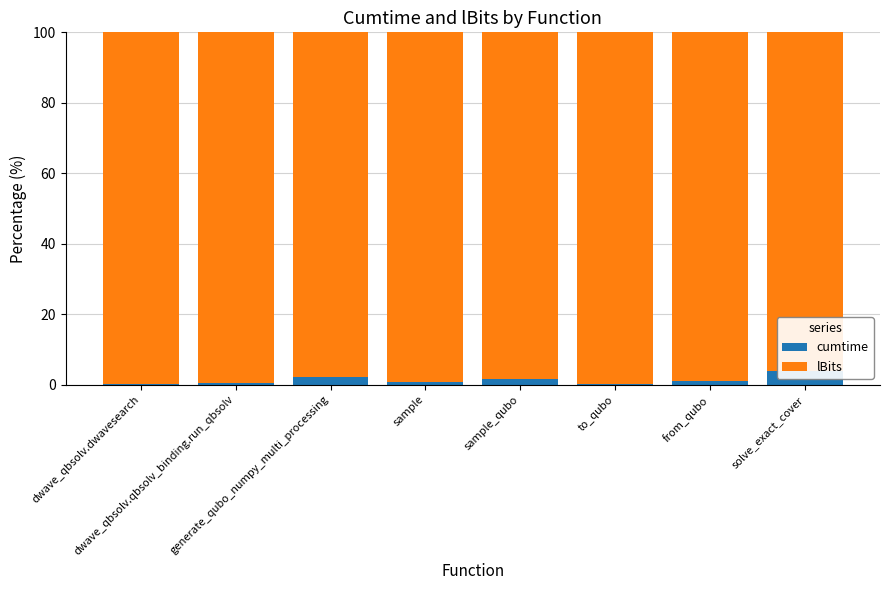

At which category is the sum across all series the highest?

dwave_qbsolv.dwavesearch